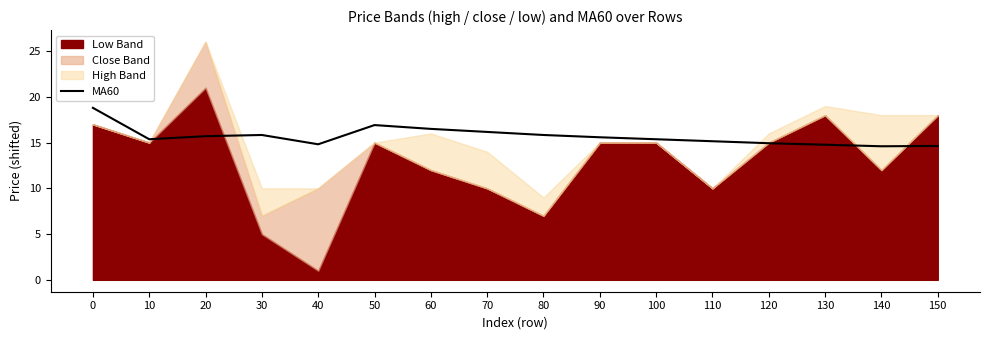

What is the lowest value of the MA60 series?

14.6